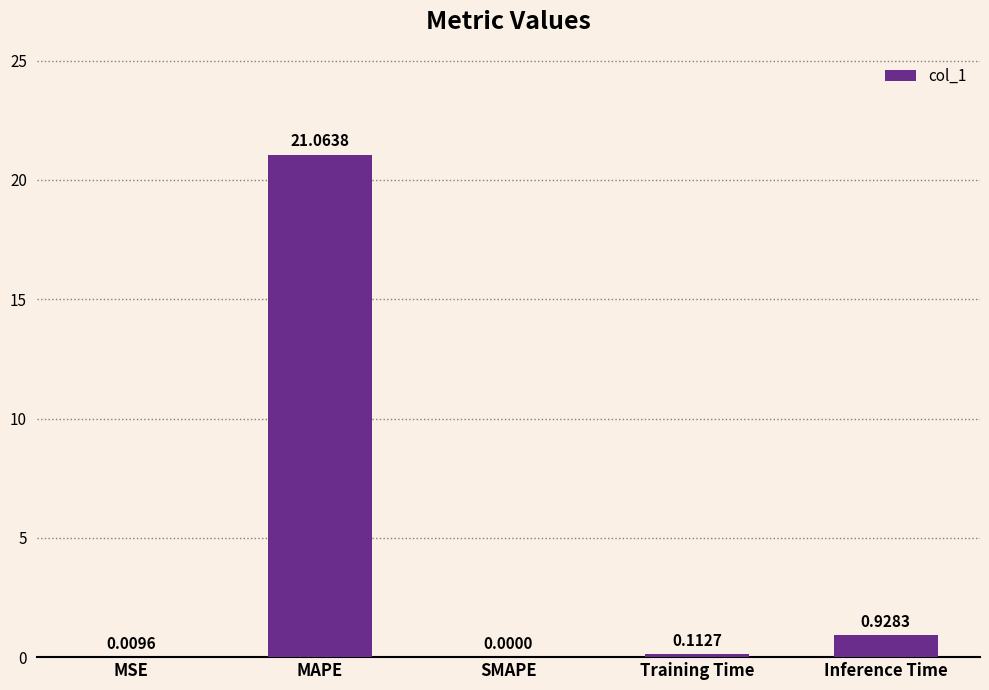

Which category has the highest value across all series?

MAPE